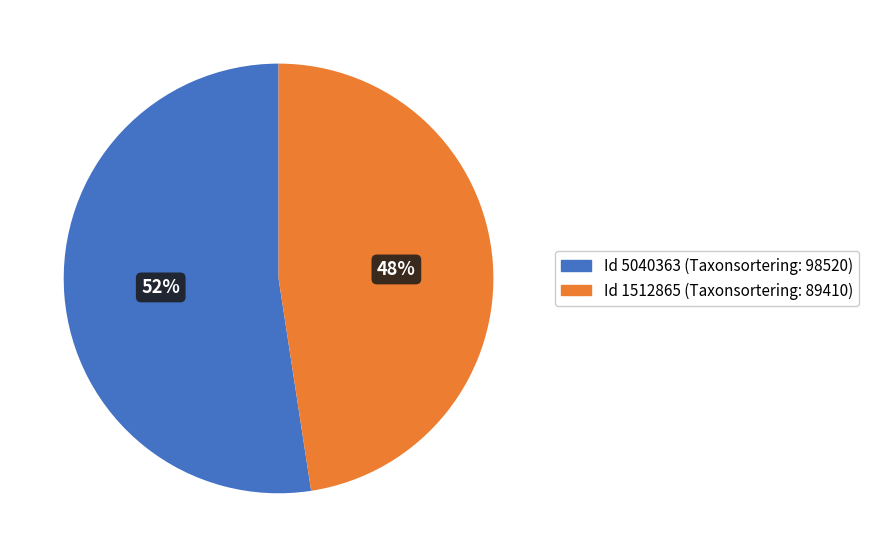

Is it true that Id 1512865 (Taxonsortering: 89410) is 60% of the pie?

False